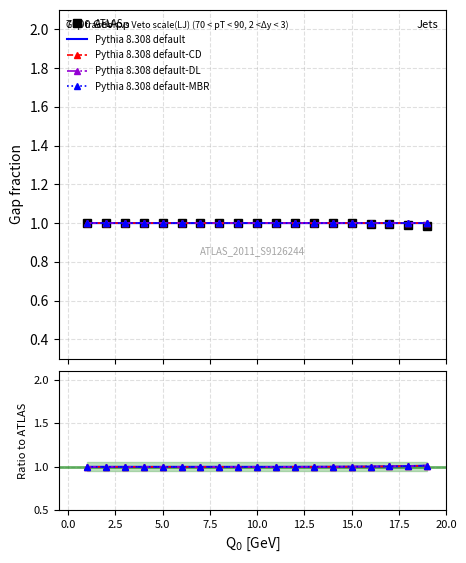

What is the average value of the Pythia 8.308 default-DL series?

1.0